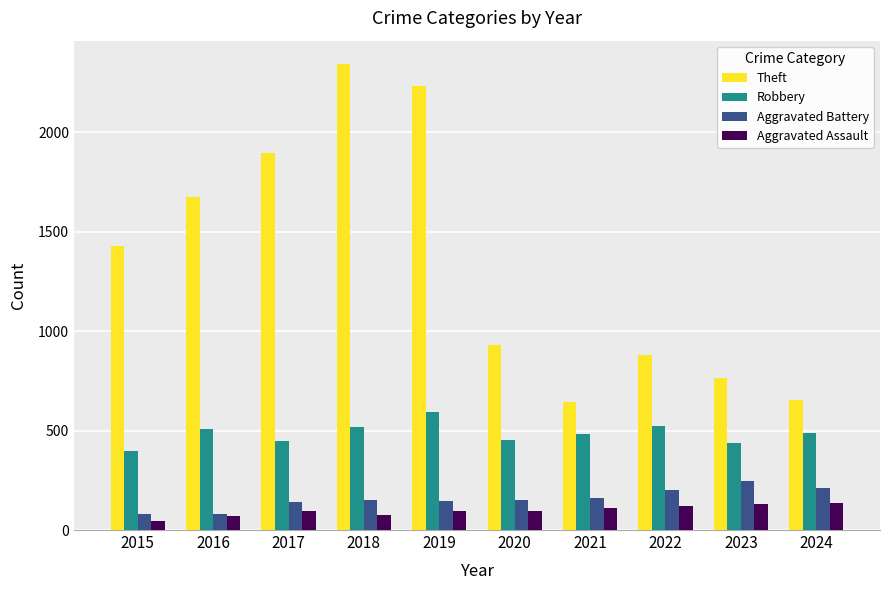

How many values in the Aggravated Battery series are below 152?

5